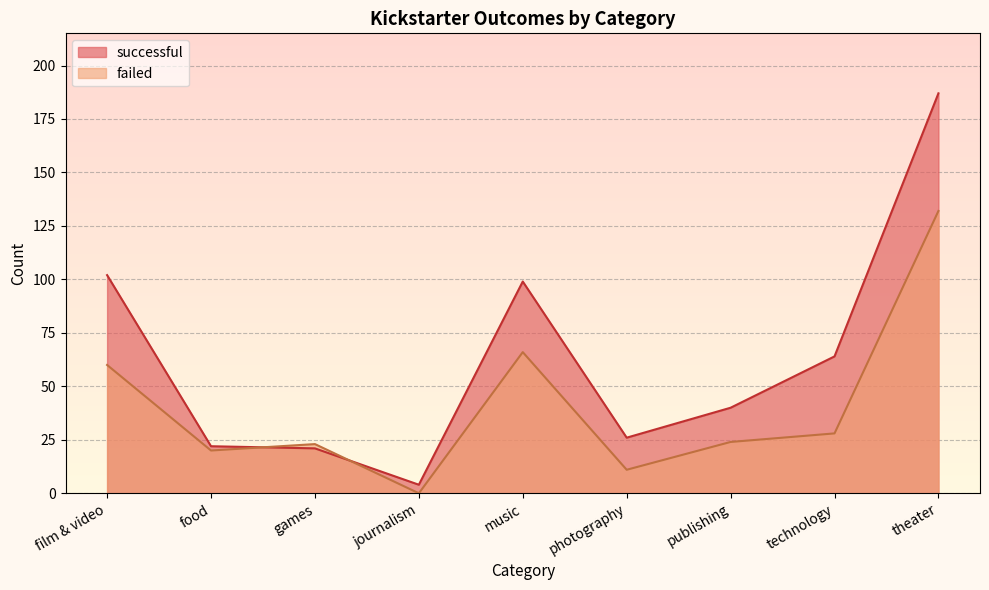

Is the value of successful at theater greater than the value of failed at publishing?

Yes